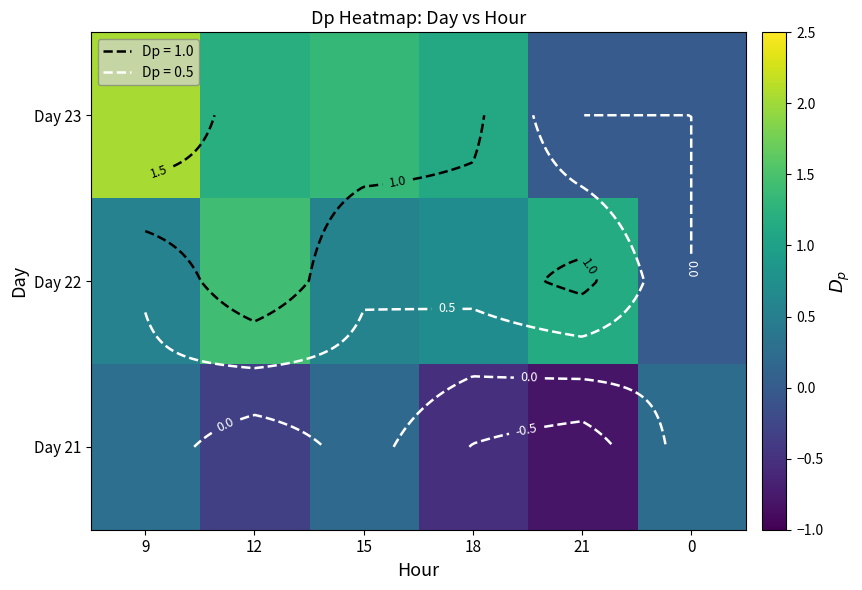

True or false: Day 23 has a value of 1.0 at 0.

False